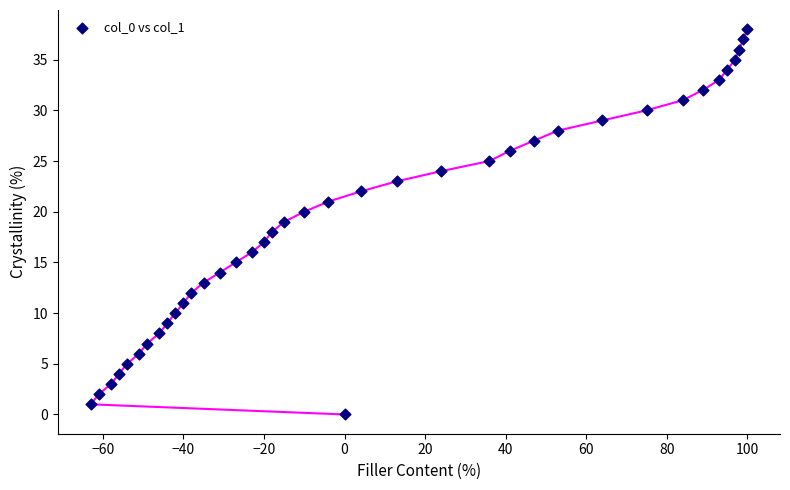

What is the range of Y values (max minus min)?

38